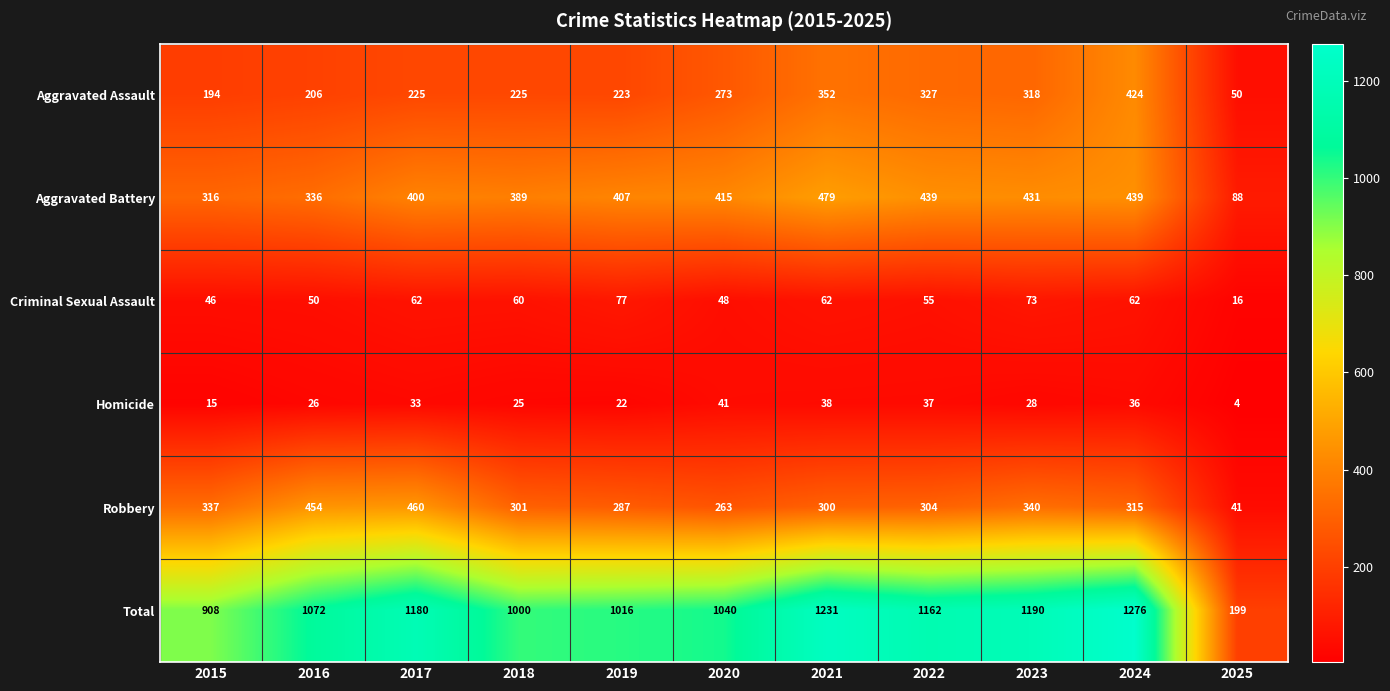

How many categories are shown in the chart?

11